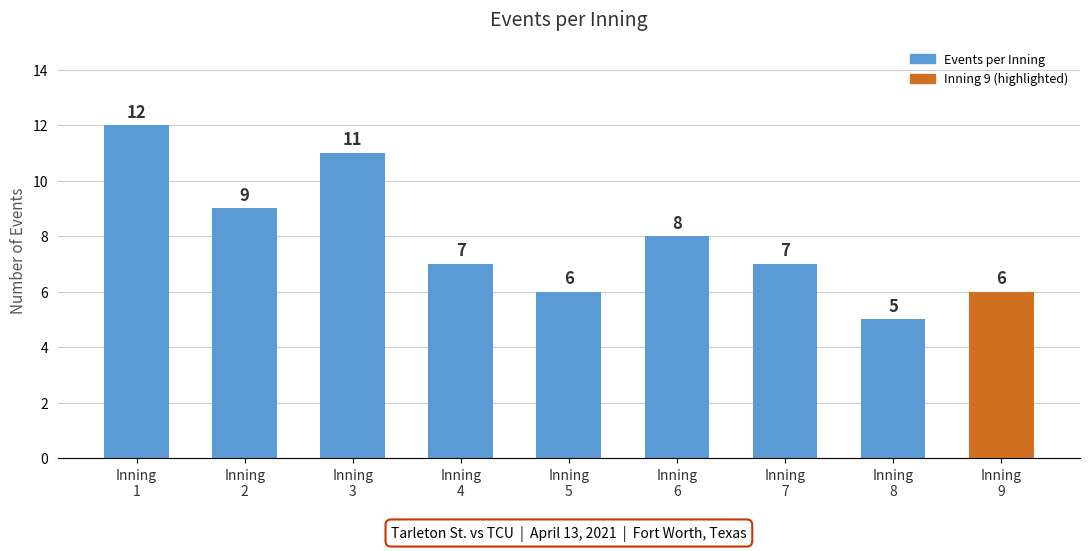

Approximately how many times larger is the value at Inning
3 compared to Inning
6?

1.4